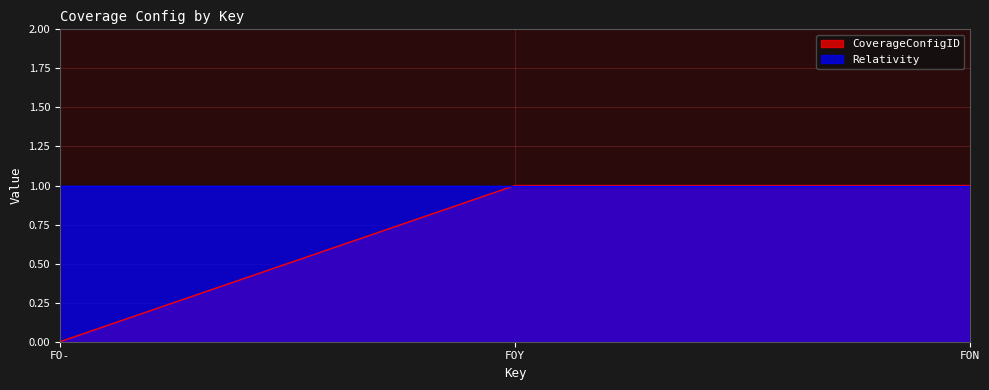

List the labels in order of value, largest first.

FOY, FON, FO-